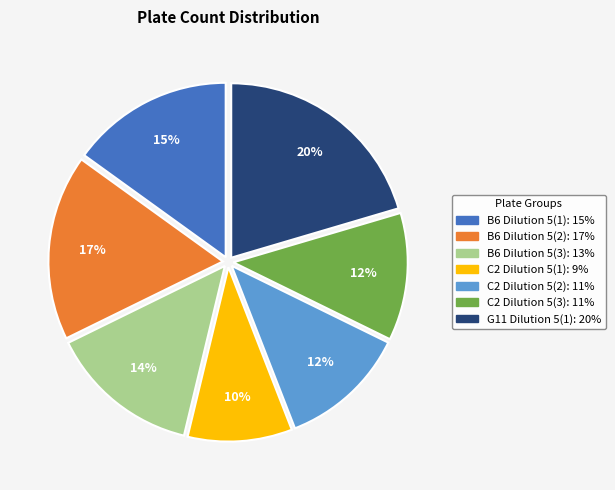

True or false: G11 Dilution 5(1) accounts for 20% of the total.

True